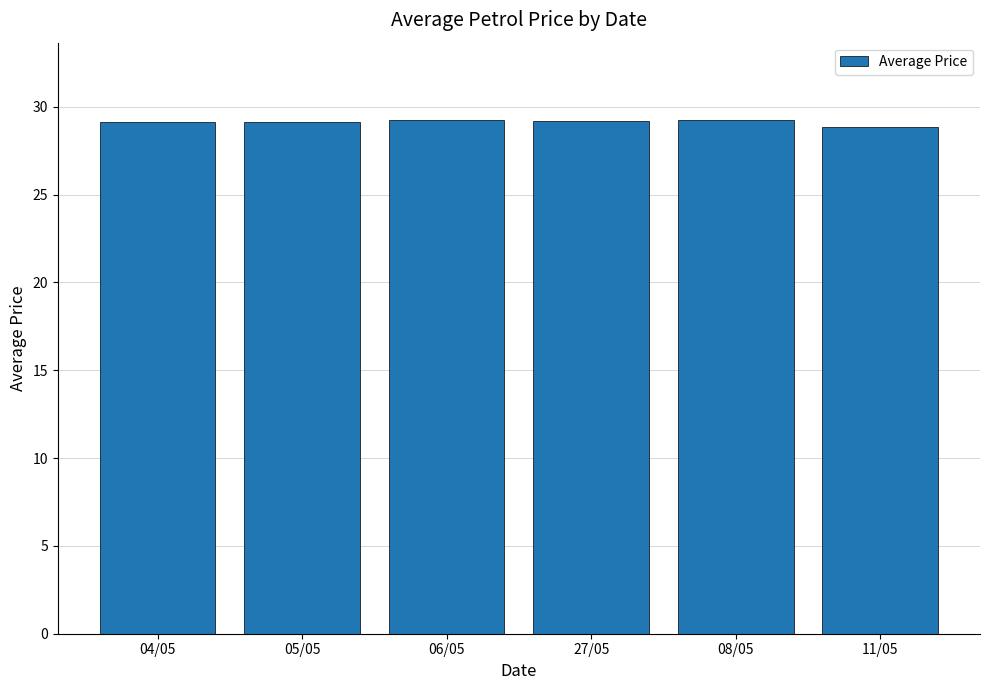

What is the difference between the maximum and minimum values?

0.4